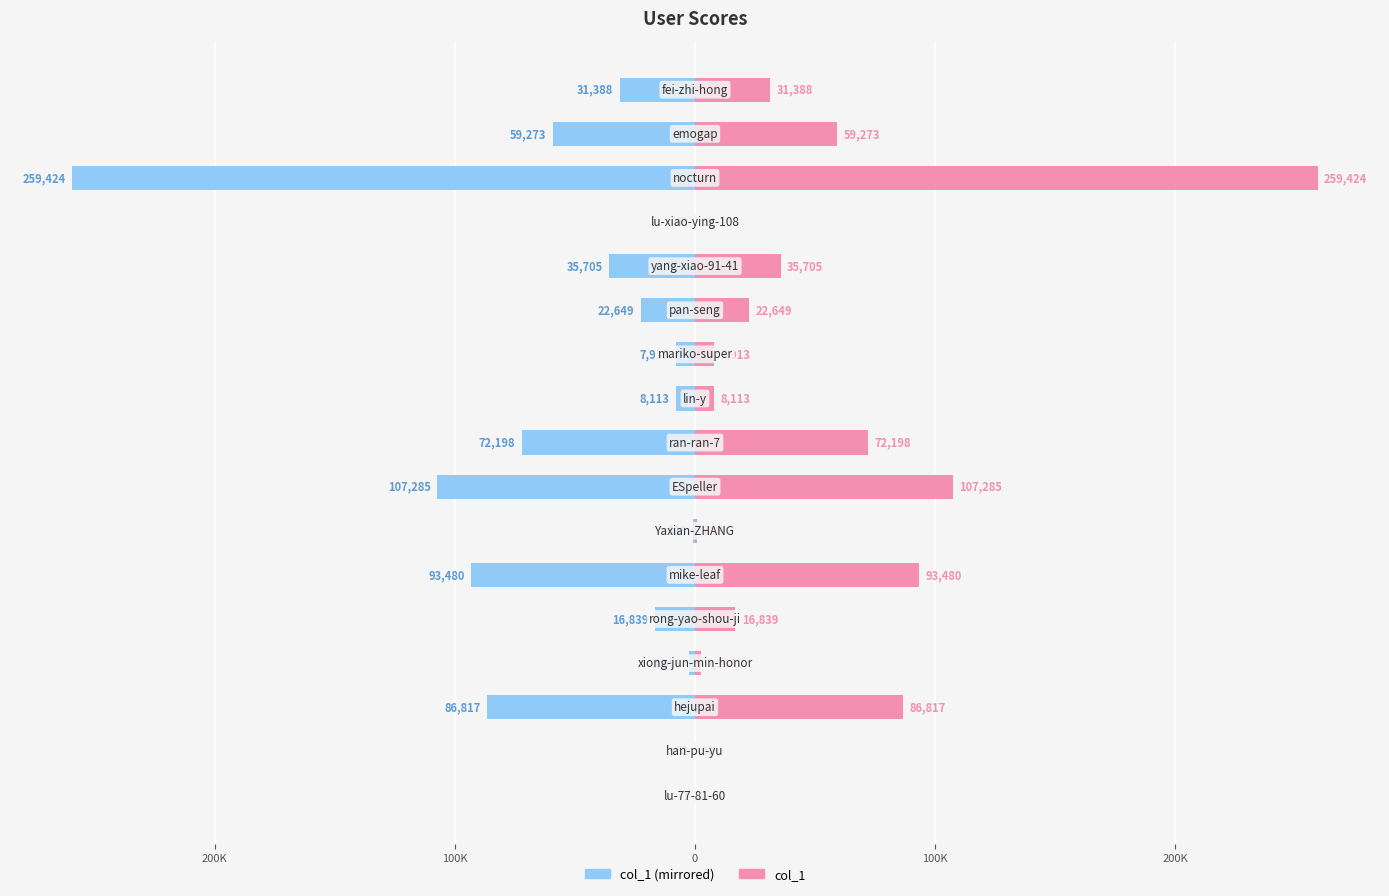

Does the chart contain stacked bars?

No